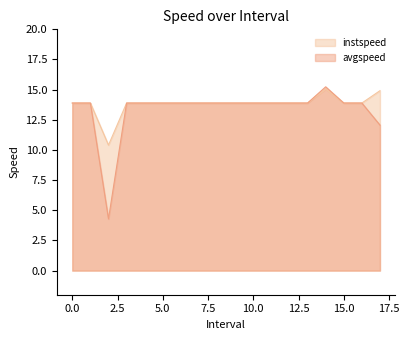

Between 8 and 9, which series saw the biggest shift?

instspeed